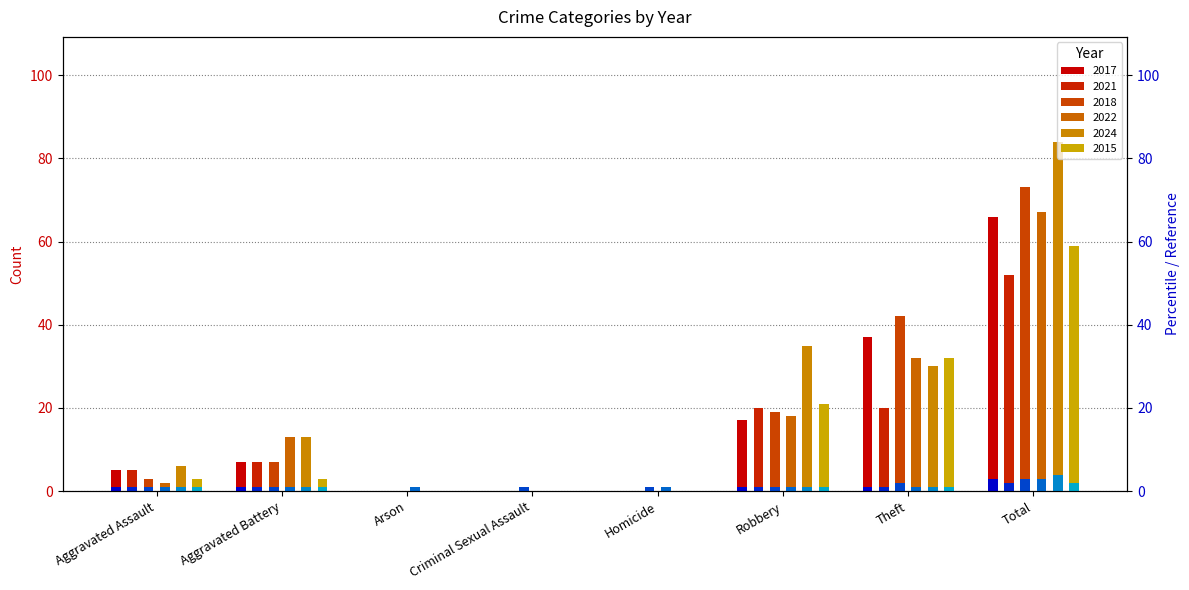

Reading left to right, extract all data points from this chart.

2017: Aggravated Assault=5	Aggravated Battery=7	Arson=0	Criminal Sexual Assault=0	Homicide=0	Robbery=17	Theft=37	Total=66
2021: Aggravated Assault=5	Aggravated Battery=7	Arson=0	Criminal Sexual Assault=0	Homicide=0	Robbery=20	Theft=20	Total=52
2018: Aggravated Assault=3	Aggravated Battery=7	Arson=0	Criminal Sexual Assault=1	Homicide=1	Robbery=19	Theft=42	Total=73
2022: Aggravated Assault=2	Aggravated Battery=13	Arson=1	Criminal Sexual Assault=0	Homicide=1	Robbery=18	Theft=32	Total=67
2024: Aggravated Assault=6	Aggravated Battery=13	Arson=0	Criminal Sexual Assault=0	Homicide=0	Robbery=35	Theft=30	Total=84
2015: Aggravated Assault=3	Aggravated Battery=3	Arson=0	Criminal Sexual Assault=0	Homicide=0	Robbery=21	Theft=32	Total=59